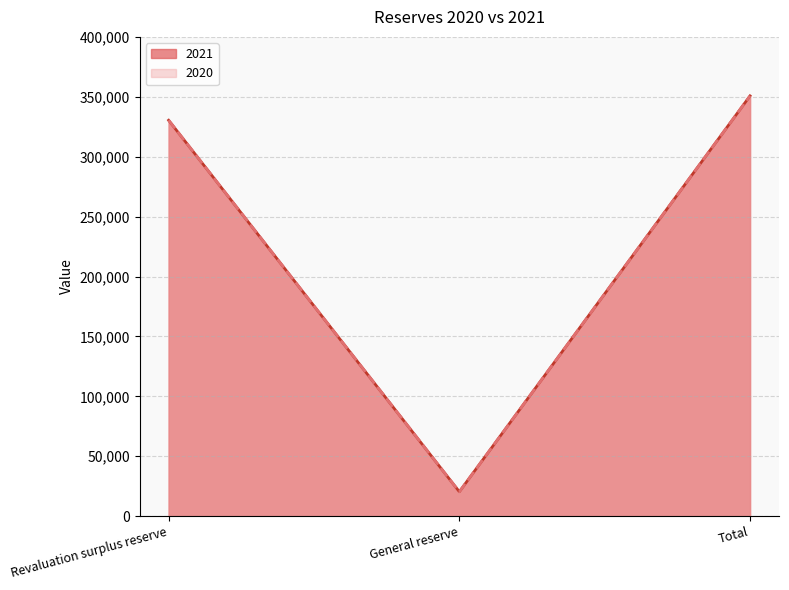

Between Revaluation surplus reserve and Total, which series saw the biggest shift?

2021